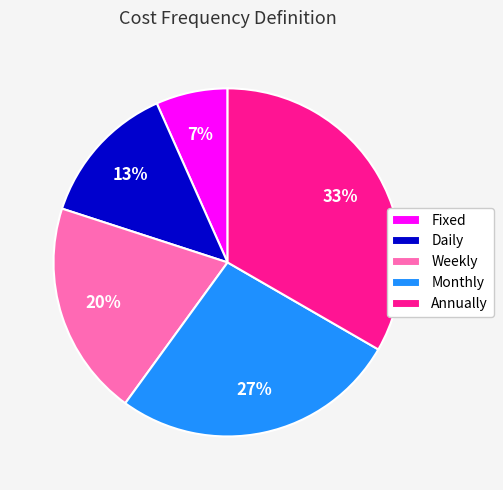

Rank the categories by value from highest to lowest.

Annually, Monthly, Weekly, Daily, Fixed